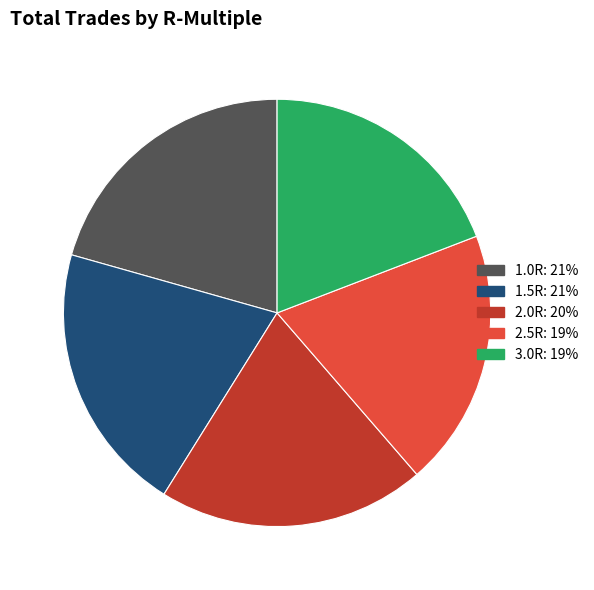

What is the ratio of the value at 1.5R to the value at 2.5R?

1.1